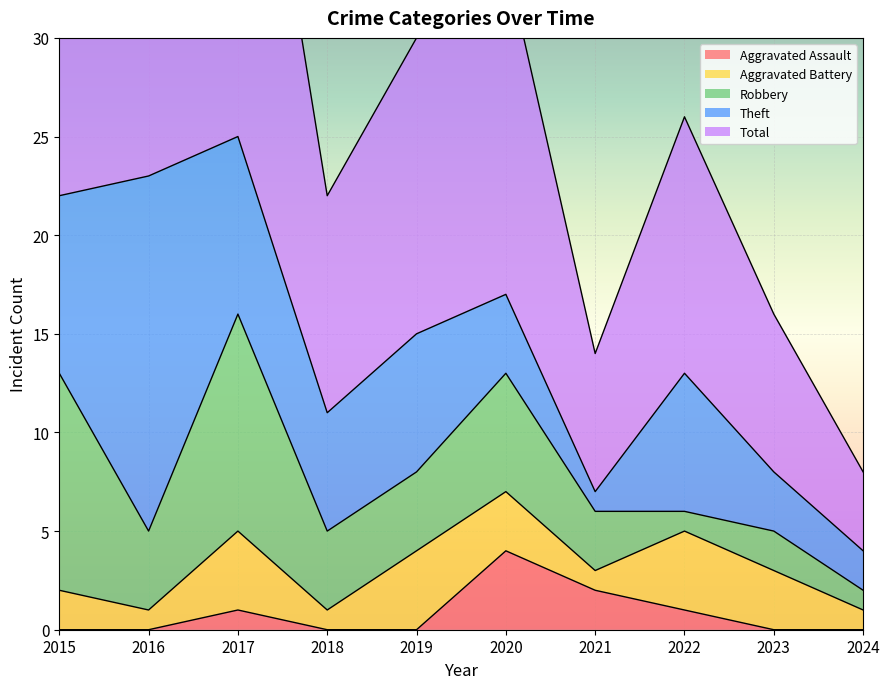

Where is the first local maximum for Theft?

2016